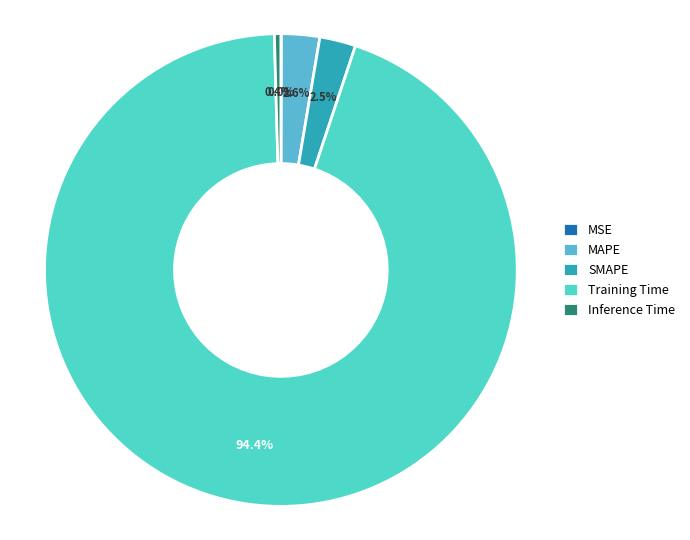

True or false: SMAPE accounts for 8% of the total.

False